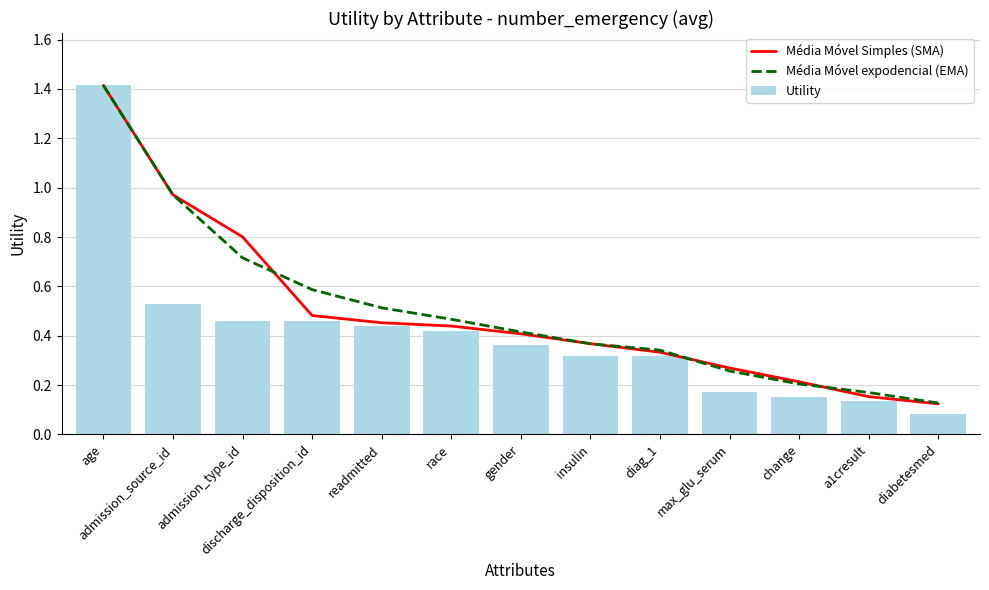

What is the value of the Média Móvel Simples (SMA) bar at the 11th from the left?

0.2